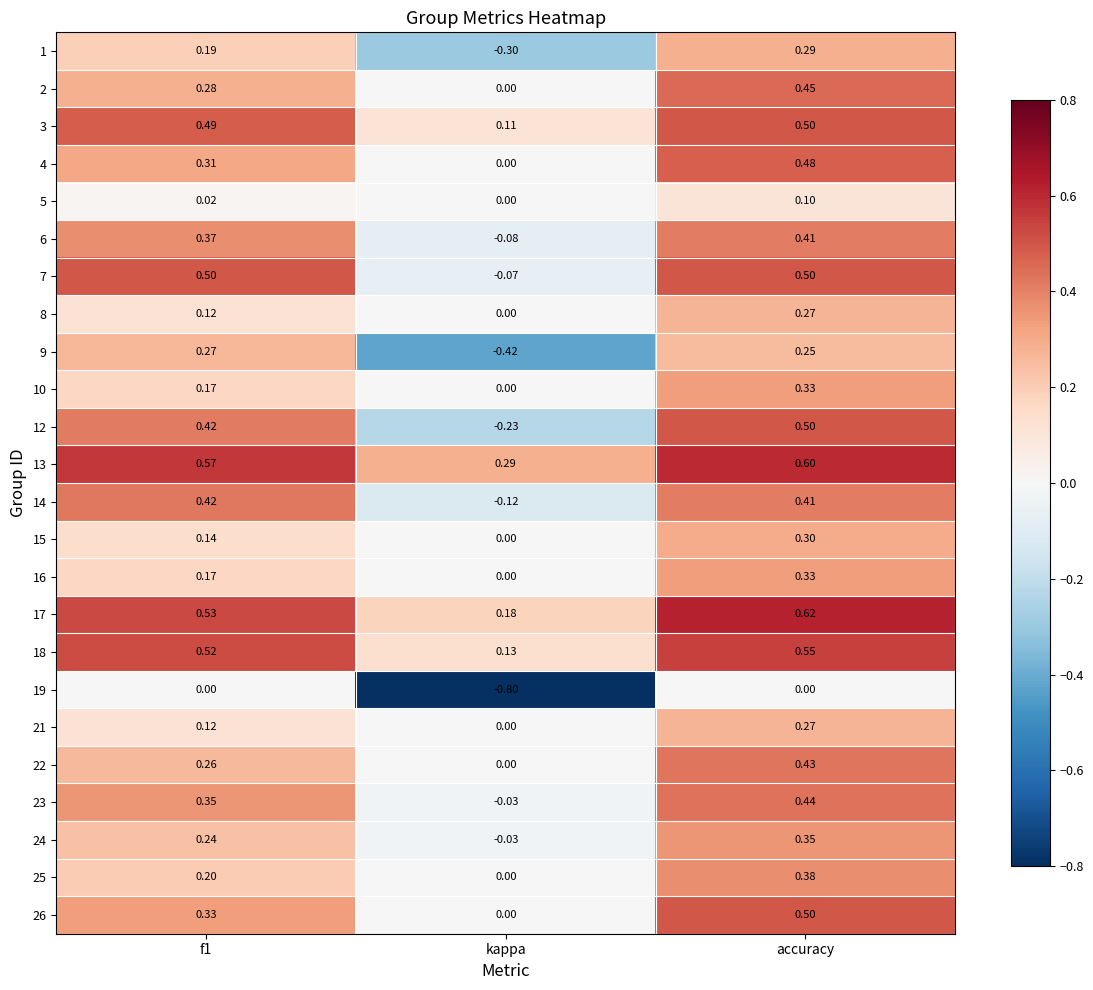

What is the total value across all series at f1?

7.0